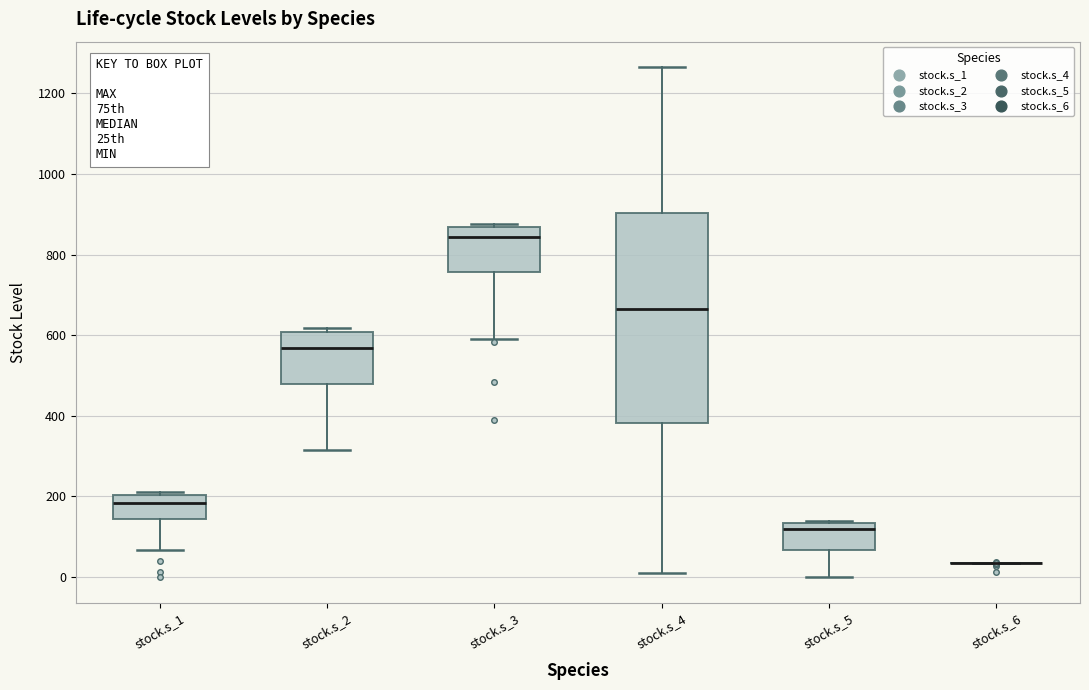

Comparing the boxes themselves (not the whiskers), which one is the tallest?

stock.s_4